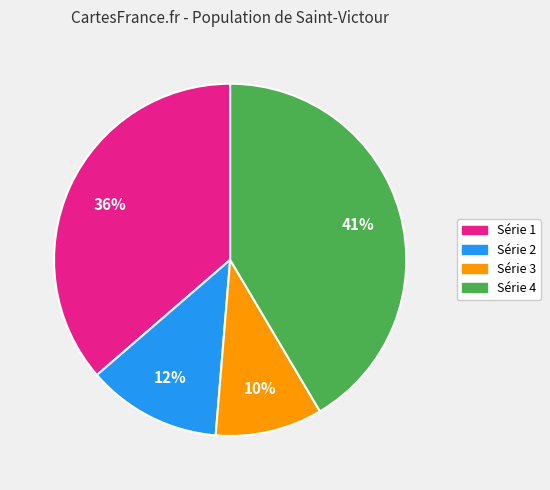

Is there a majority slice in this chart?

No